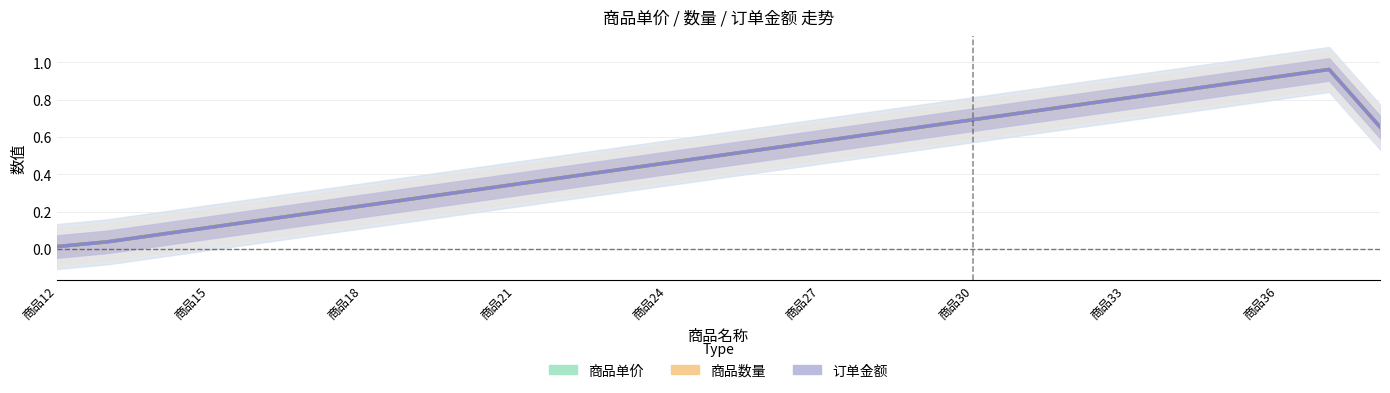

What is the total value across all series at 商品15?

0.3